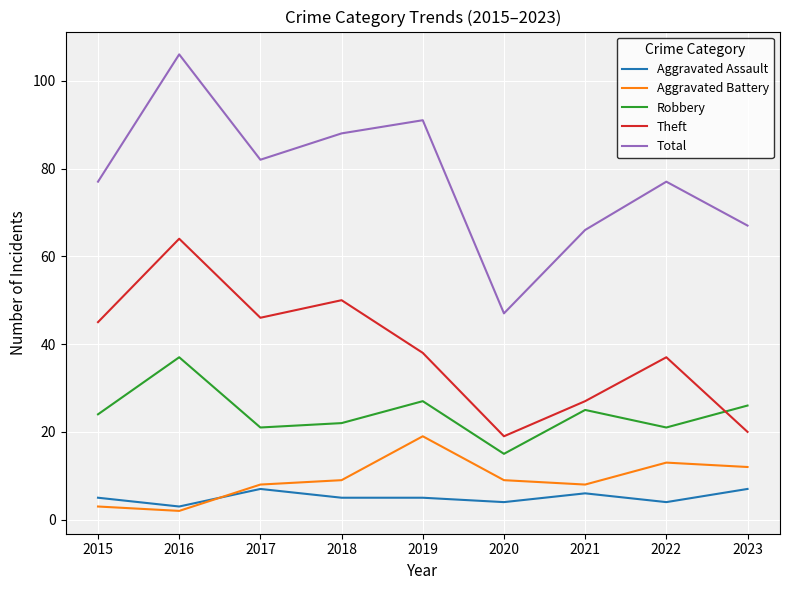

The value of Total at 2015 is 77. True or false?

True